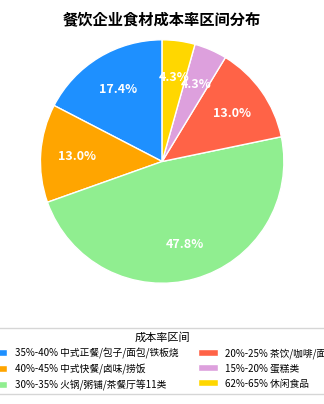

Is 62%-65% 休闲食品 the majority of the pie?

No